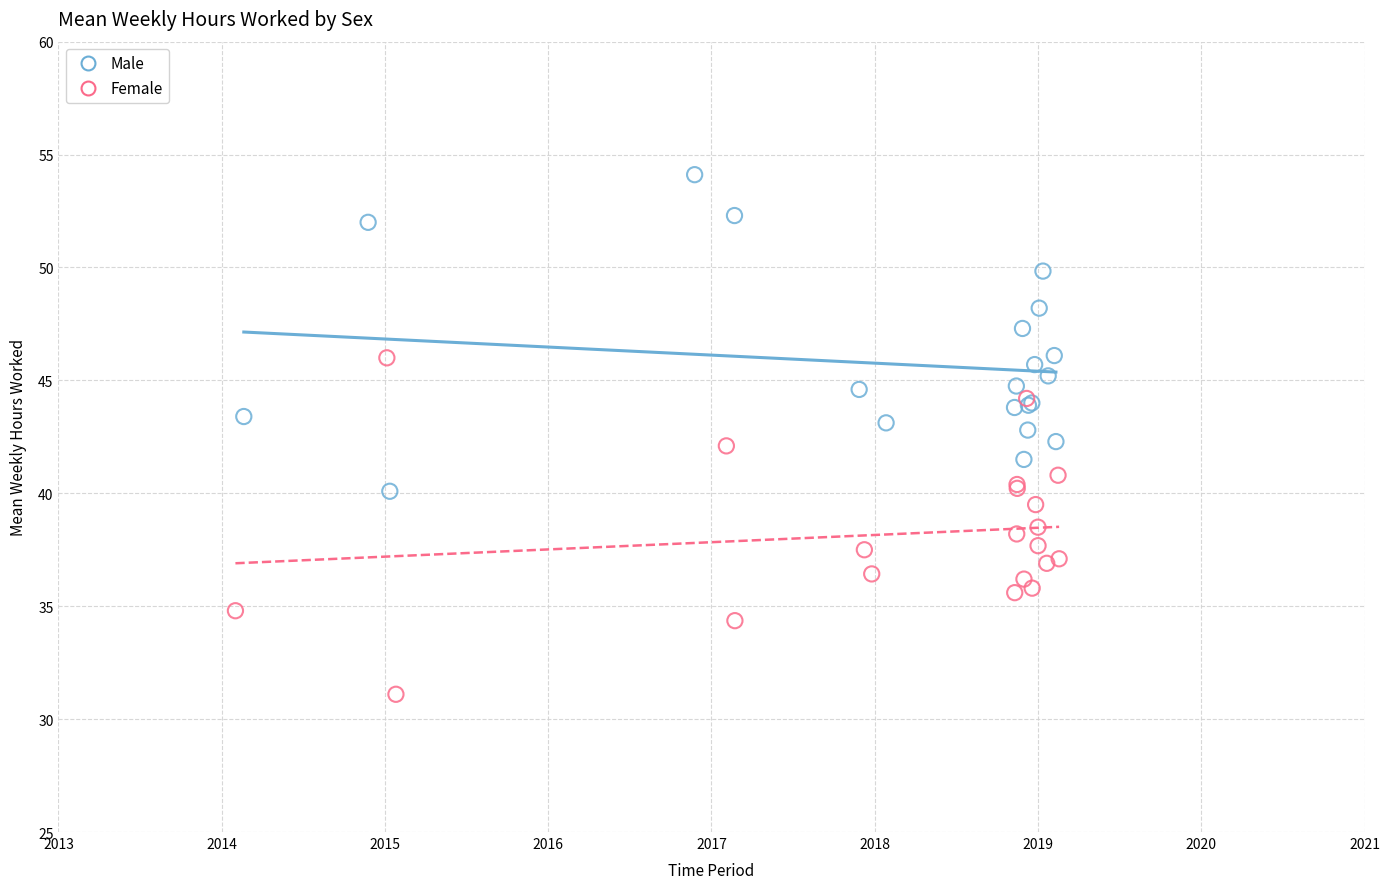

Which series reaches the maximum Y coordinate?

Male